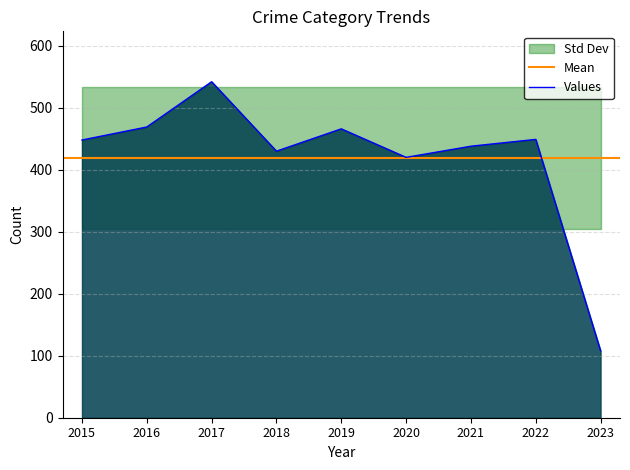

The Values series shows 708 at 2022. True or false?

False